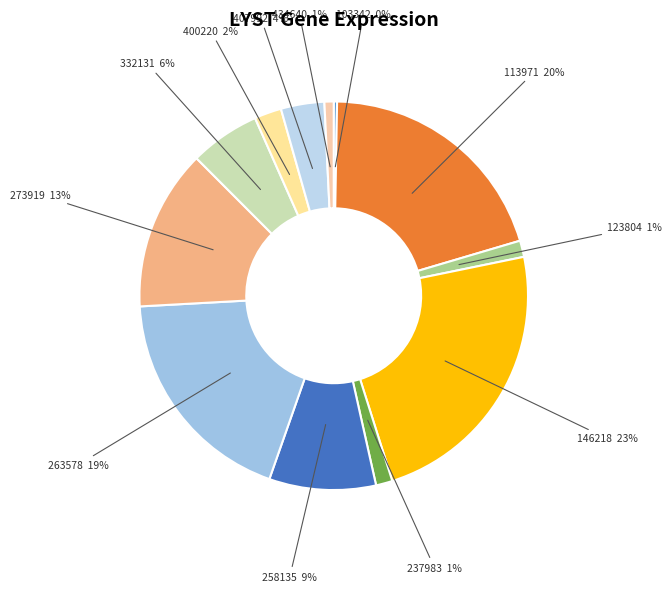

To the nearest percent, what is the difference between the largest and smallest slice percentages?

23%